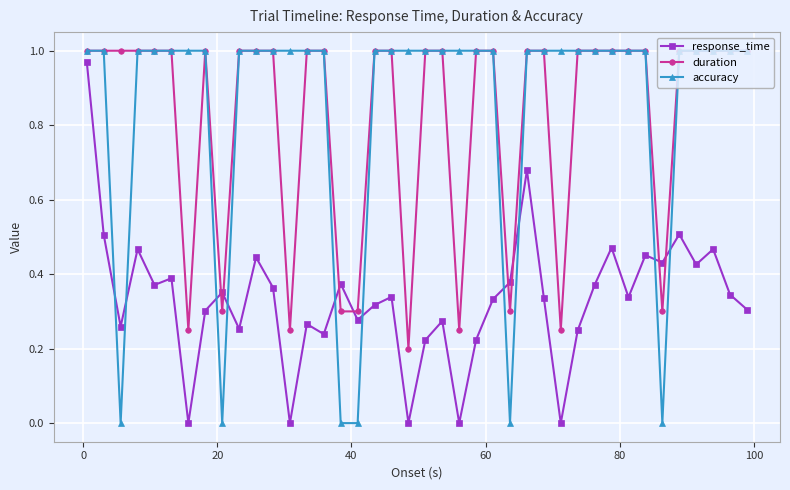

True or false: response_time has more than 2 interior local peaks.

True